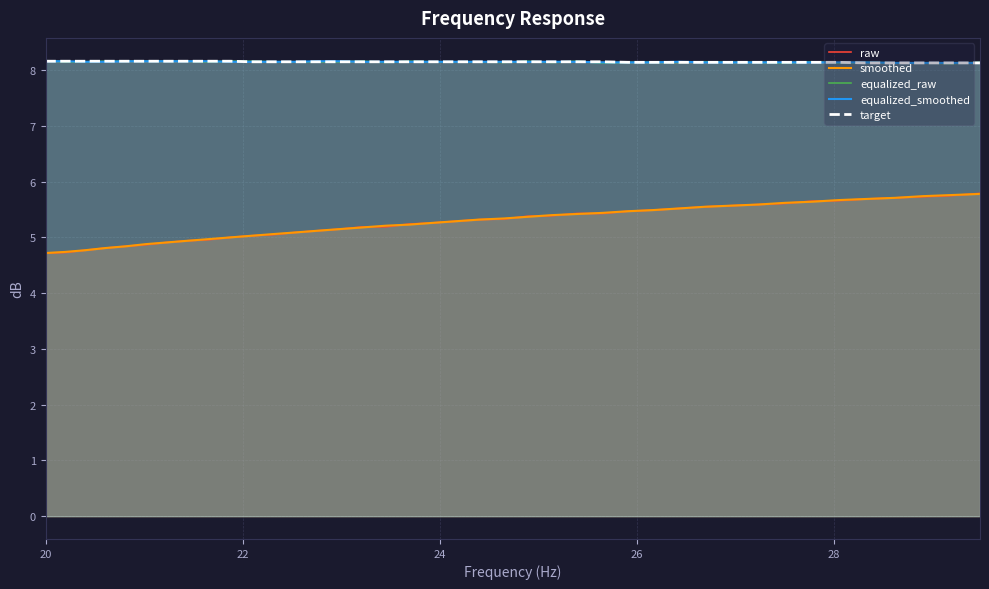

At how many categories does at least one series exceed 6?

40